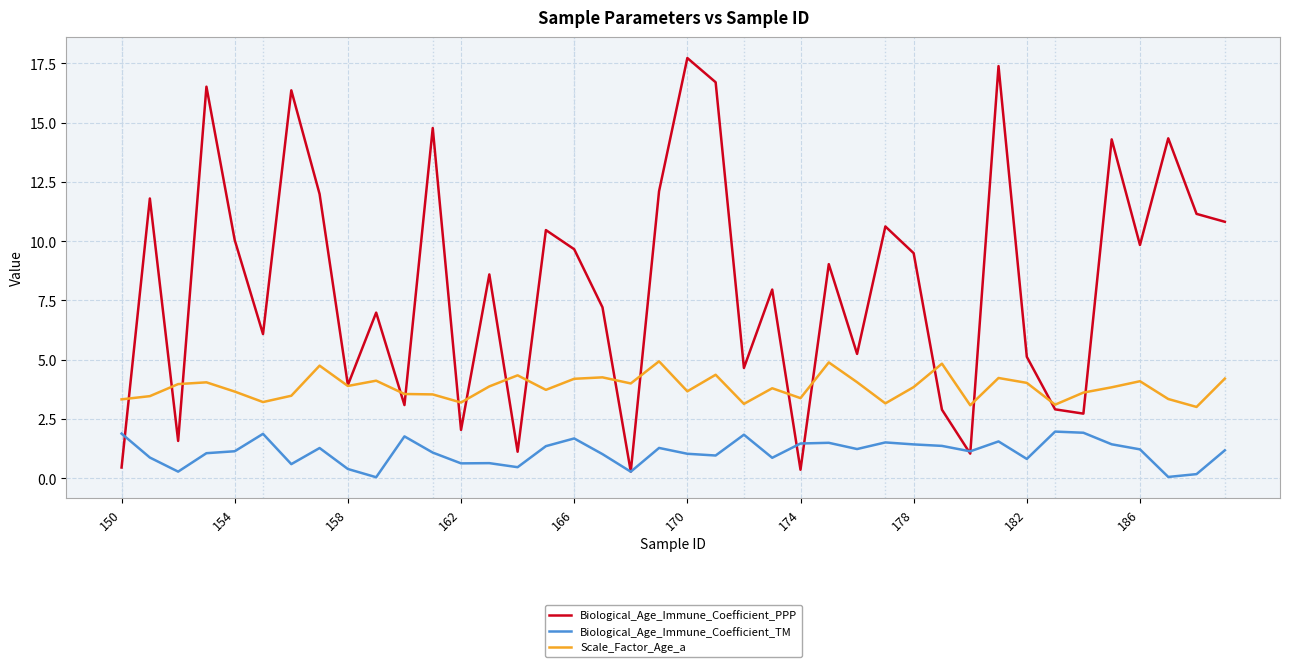

Which series has the largest total across all categories?

Biological_Age_Immune_Coefficient_PPP